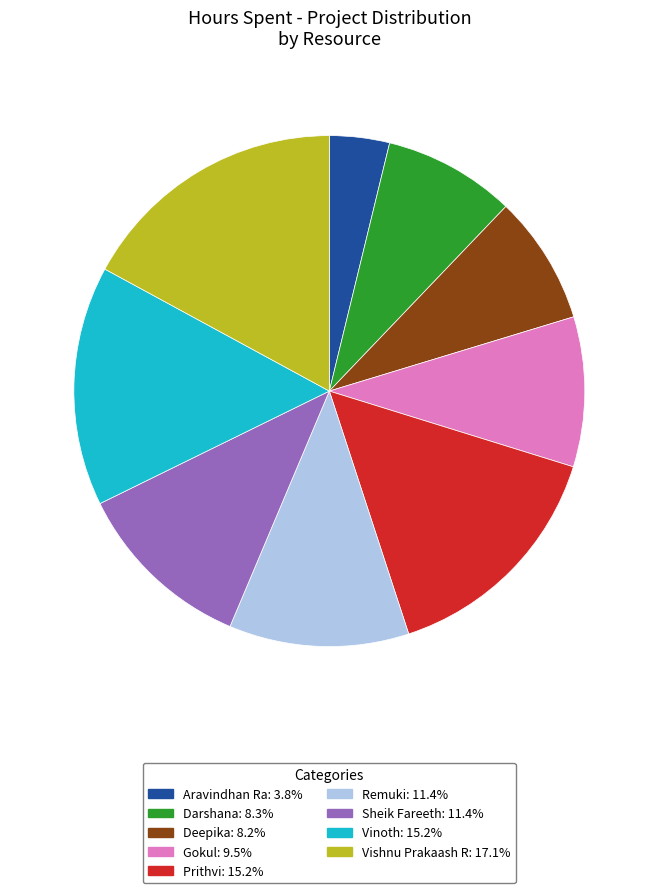

Is the sum of Vishnu Prakaash R and Vinoth greater than half?

No